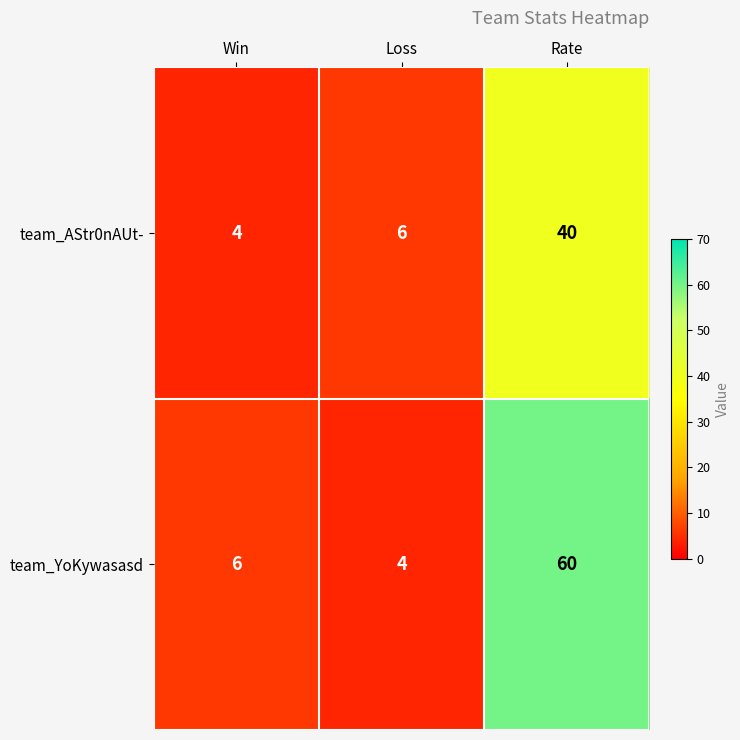

Count the number of categories in the chart.

3